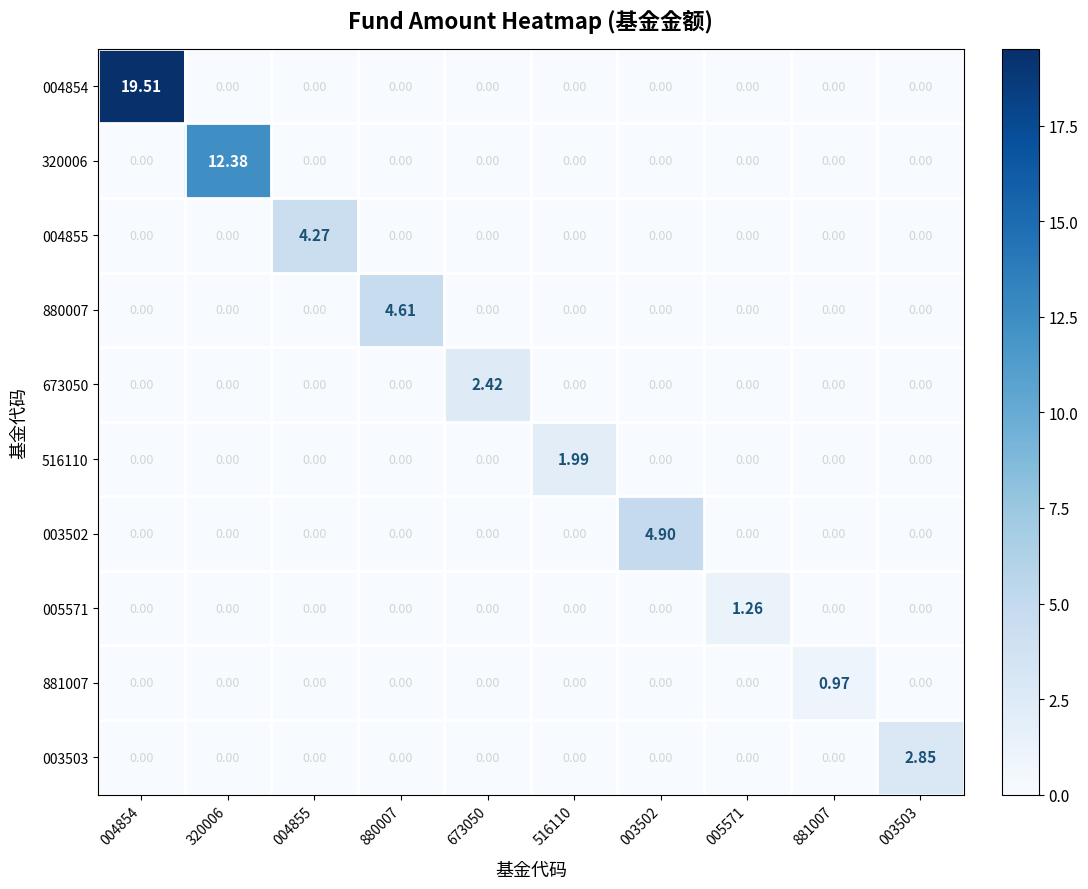

At which category is the sum across all series the highest?

004854